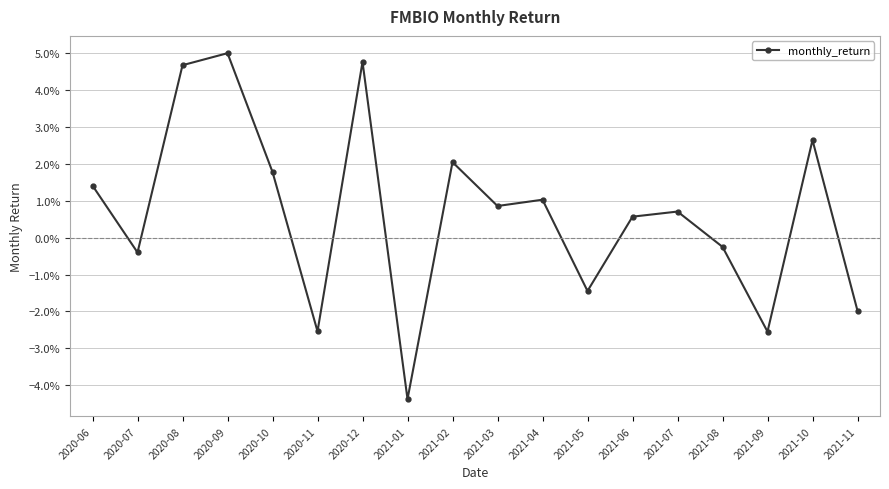

Which label corresponds to the largest value in the chart?

2020-09